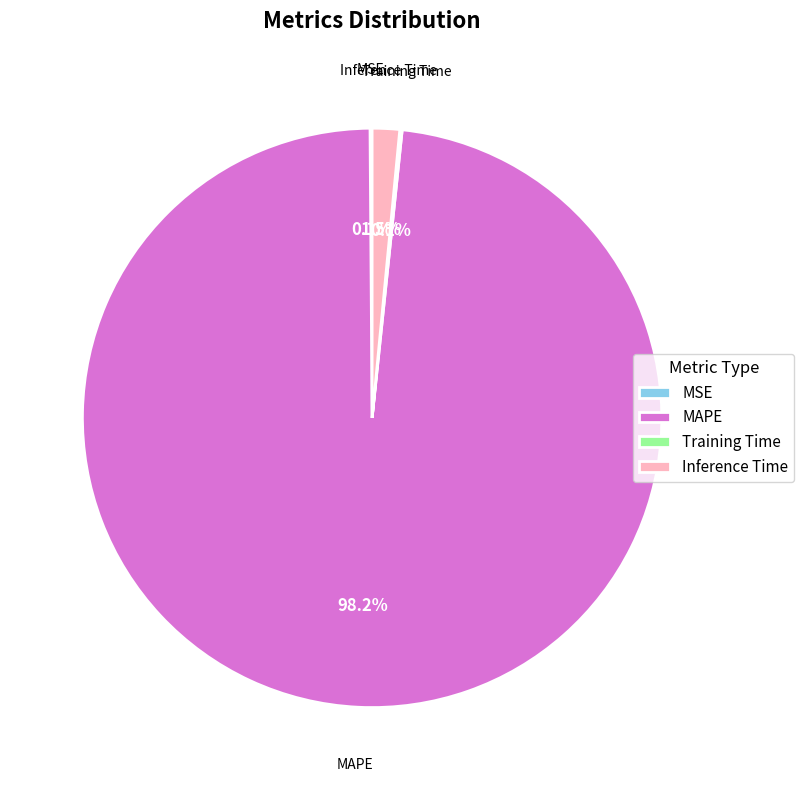

Which slice is the largest?

MAPE